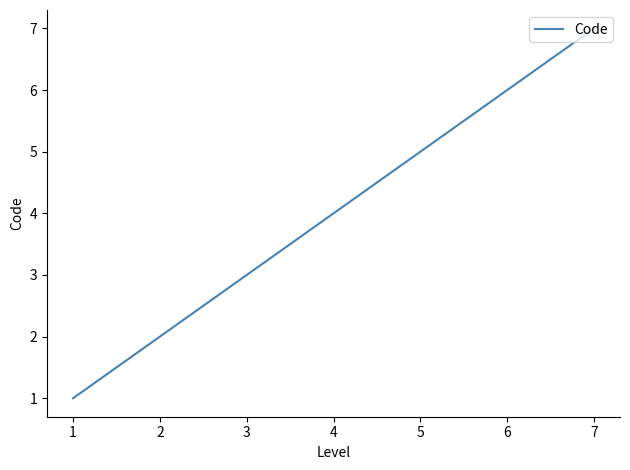

List the labels in order of value, smallest first.

1, 2, 3, 4, 5, 6, 7